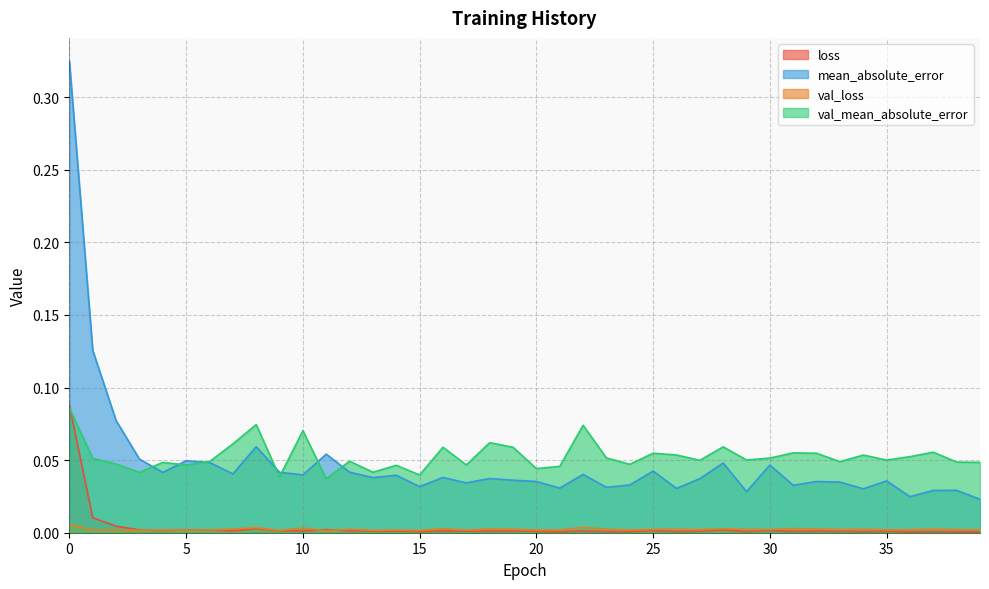

Which series has the largest range (max minus min)?

mean_absolute_error